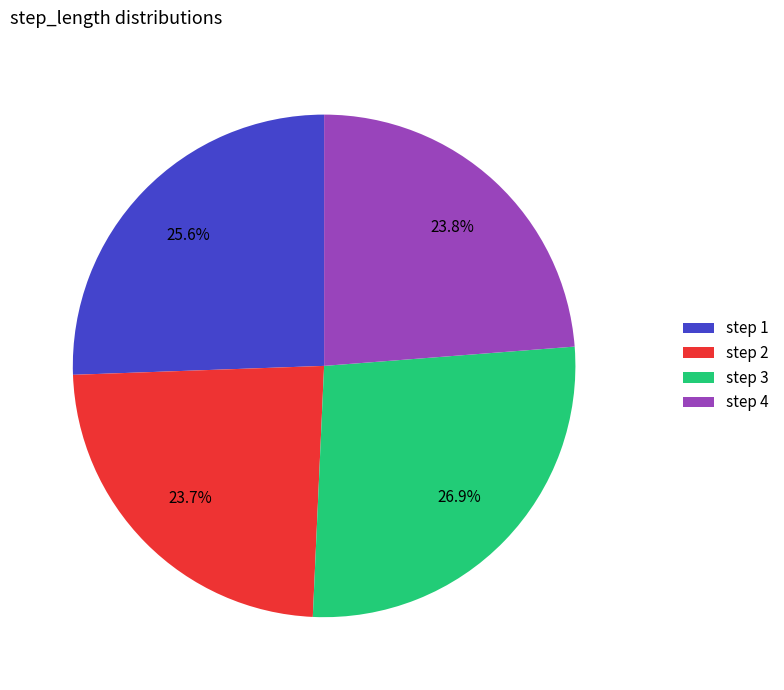

Is there any slice that represents more than half of the pie?

No